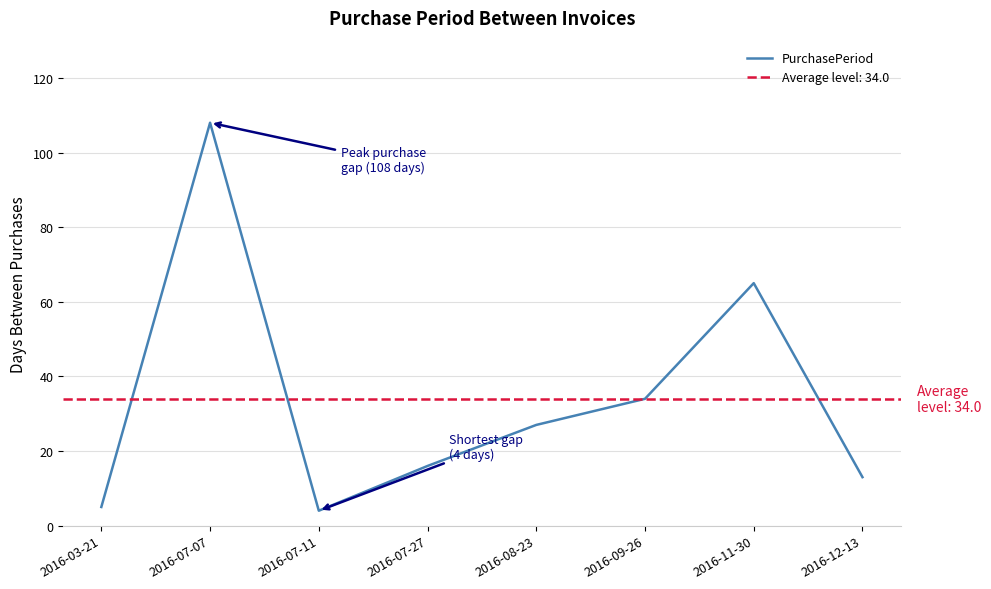

What is the difference between the second highest and minimum values?

61